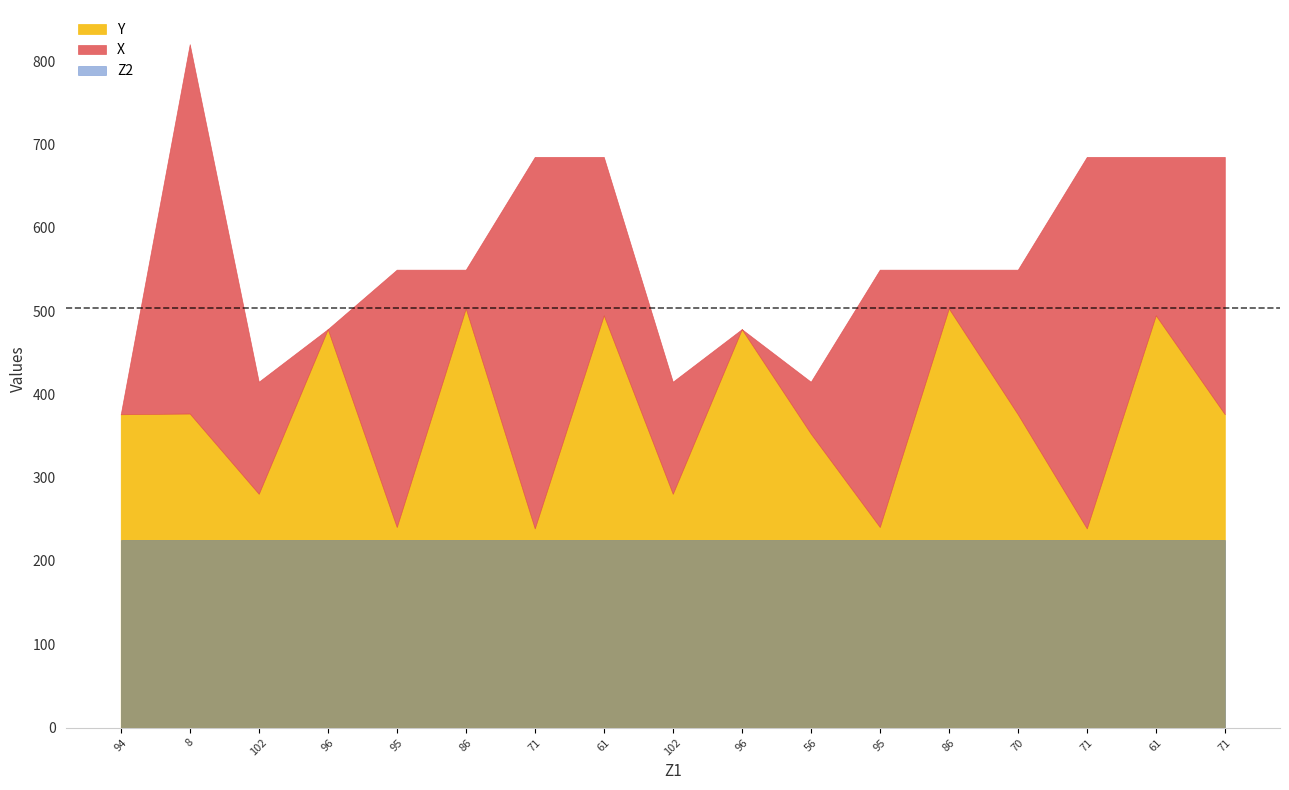

What is the maximum value for X?

820.3